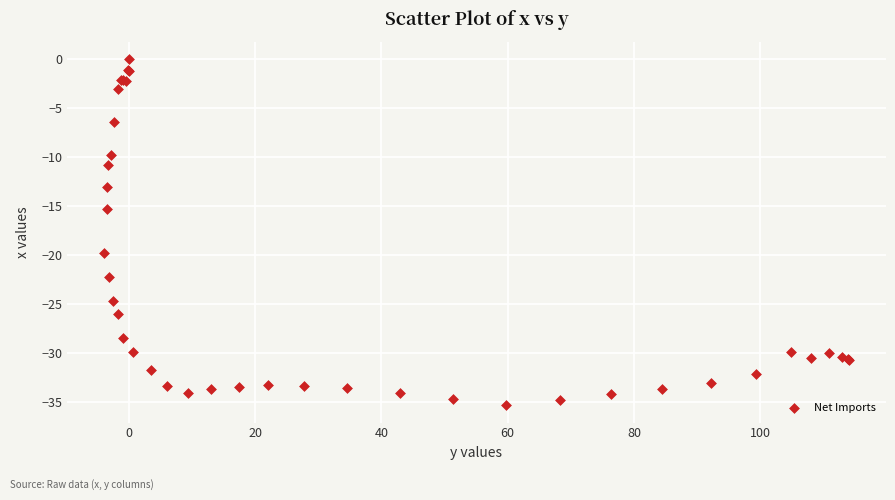

What Y value in the scatter plot is closest to -17?

-15.3